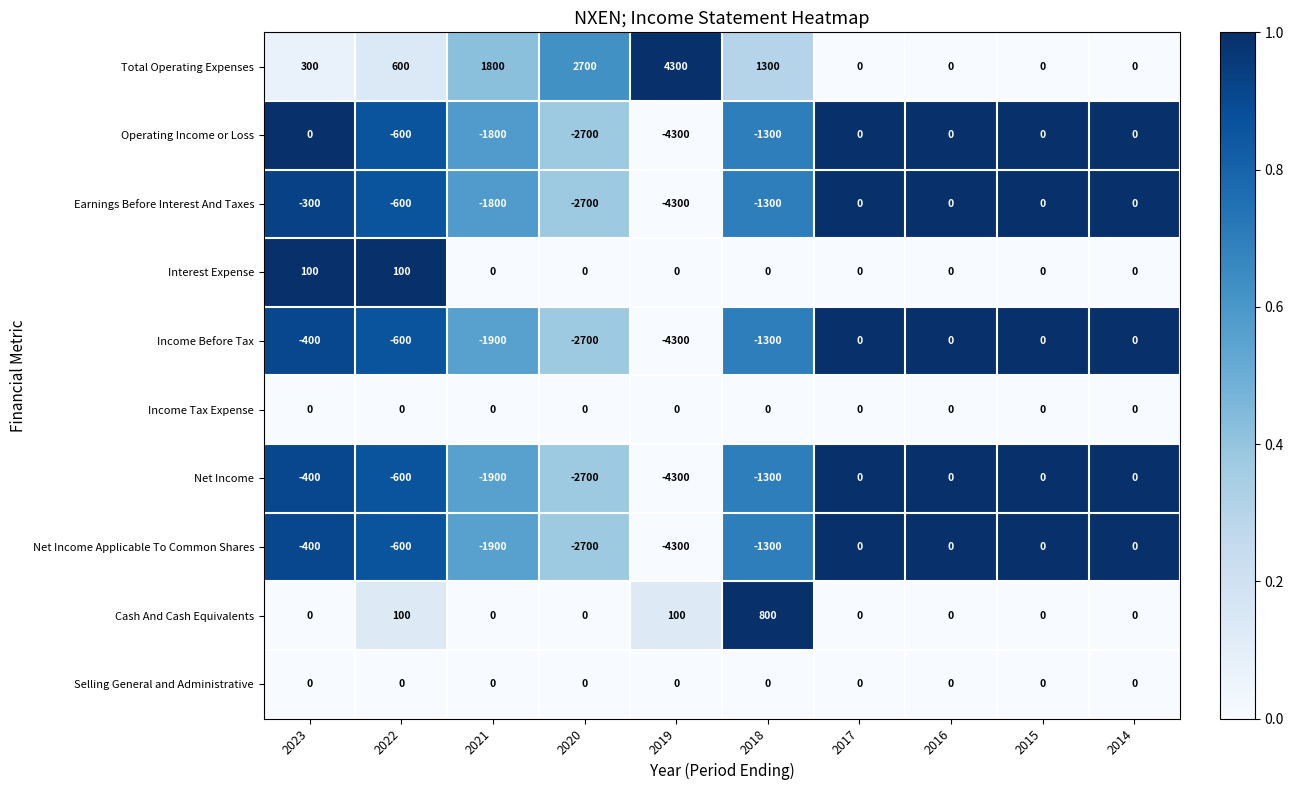

What is the sum of all Operating Income or Loss values?

-10700